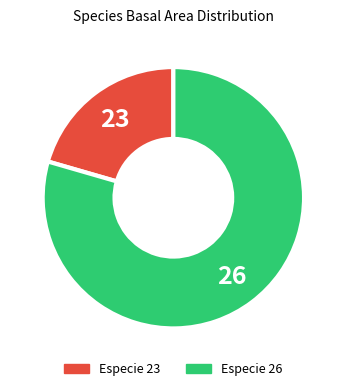

How many slices are in this pie chart?

2